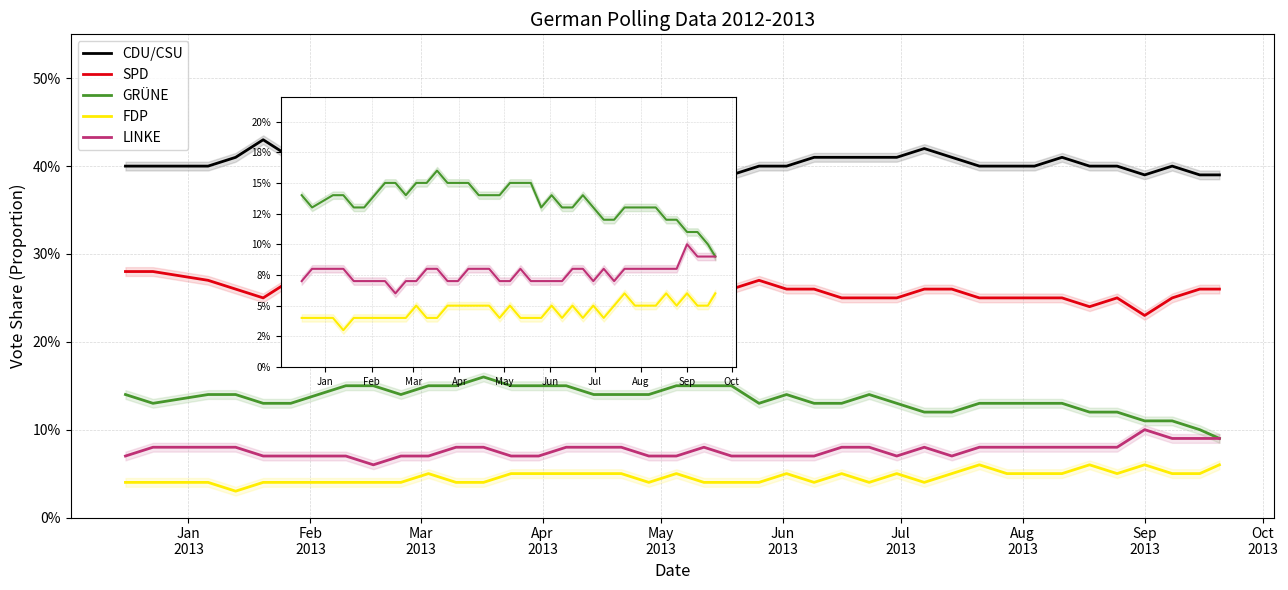

Count the number of categories in the chart.

40